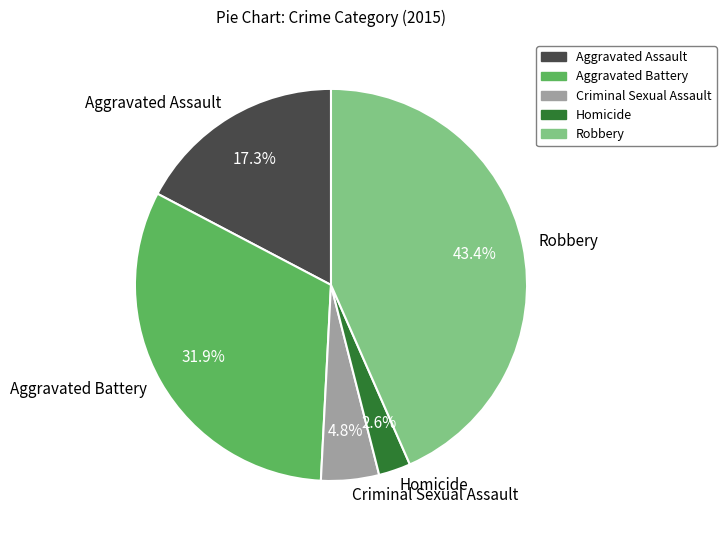

To the nearest percent, what percentage of the pie is Criminal Sexual Assault?

5%